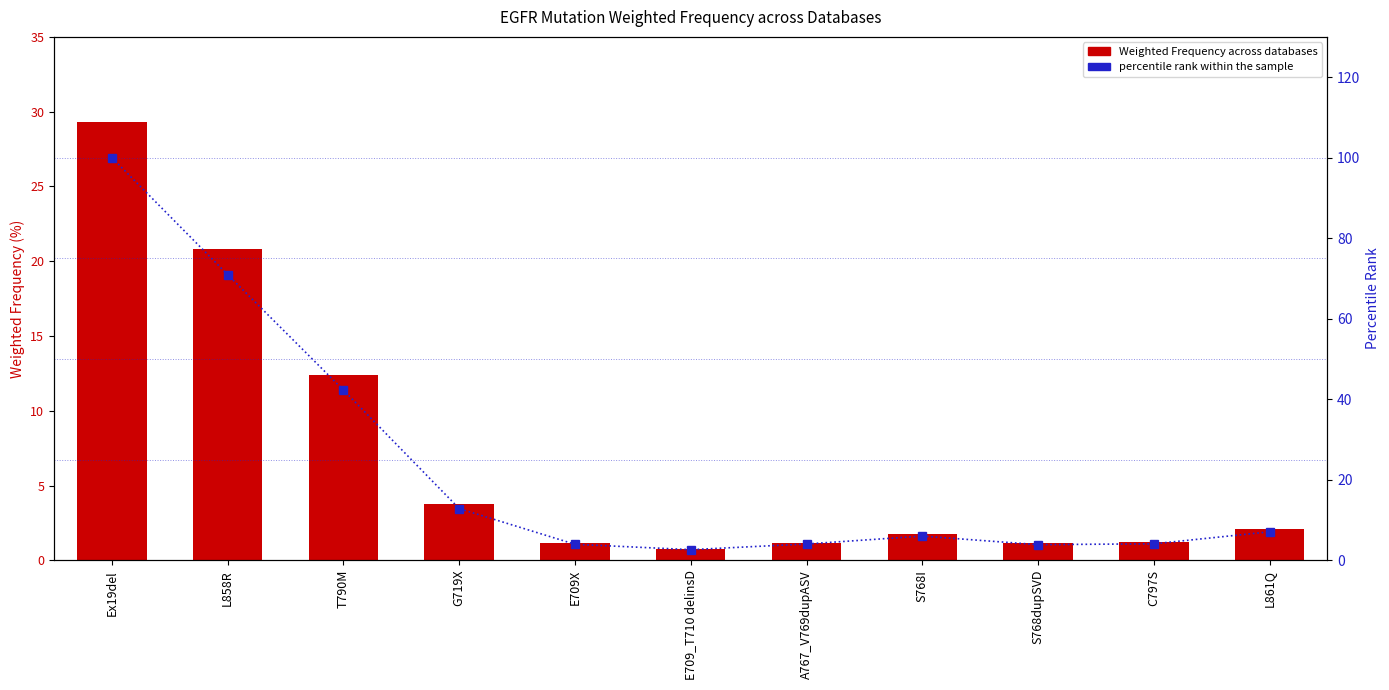

At which category is the sum across all series the highest?

Ex19del